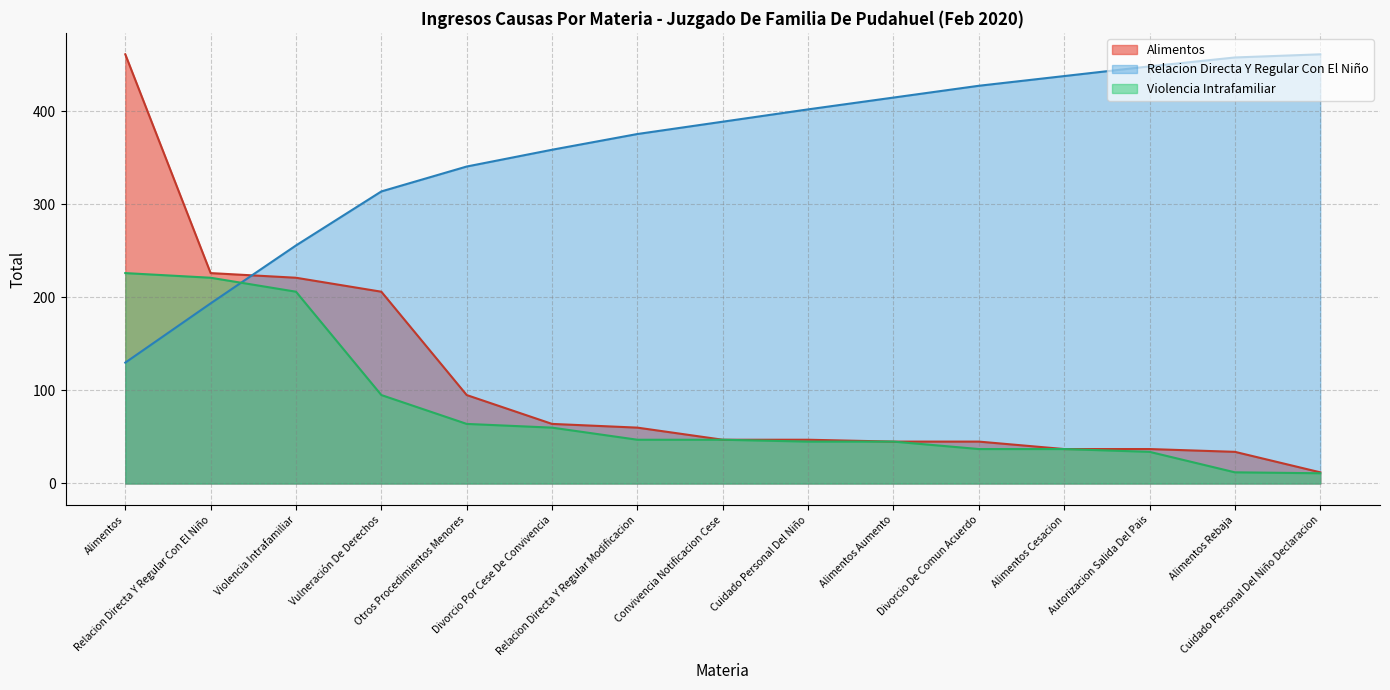

At which label does Violencia Intrafamiliar reach its peak?

Alimentos